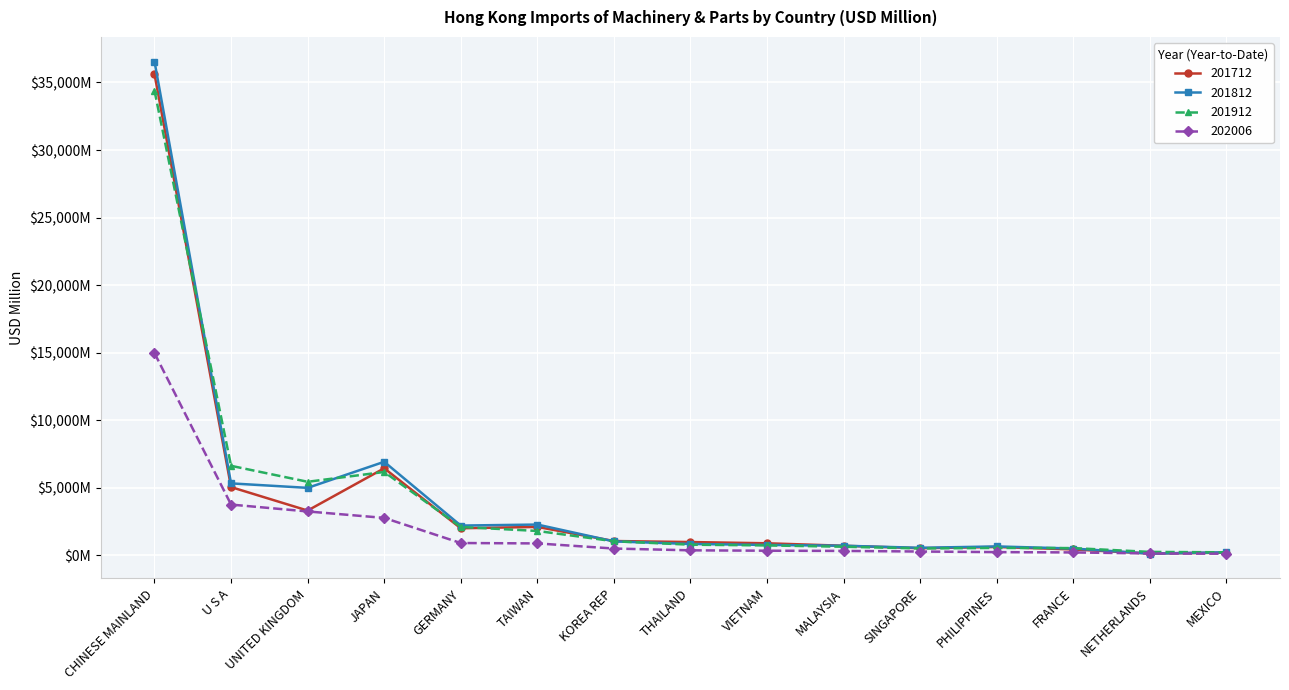

What is the label of the 10th point from the right?

TAIWAN